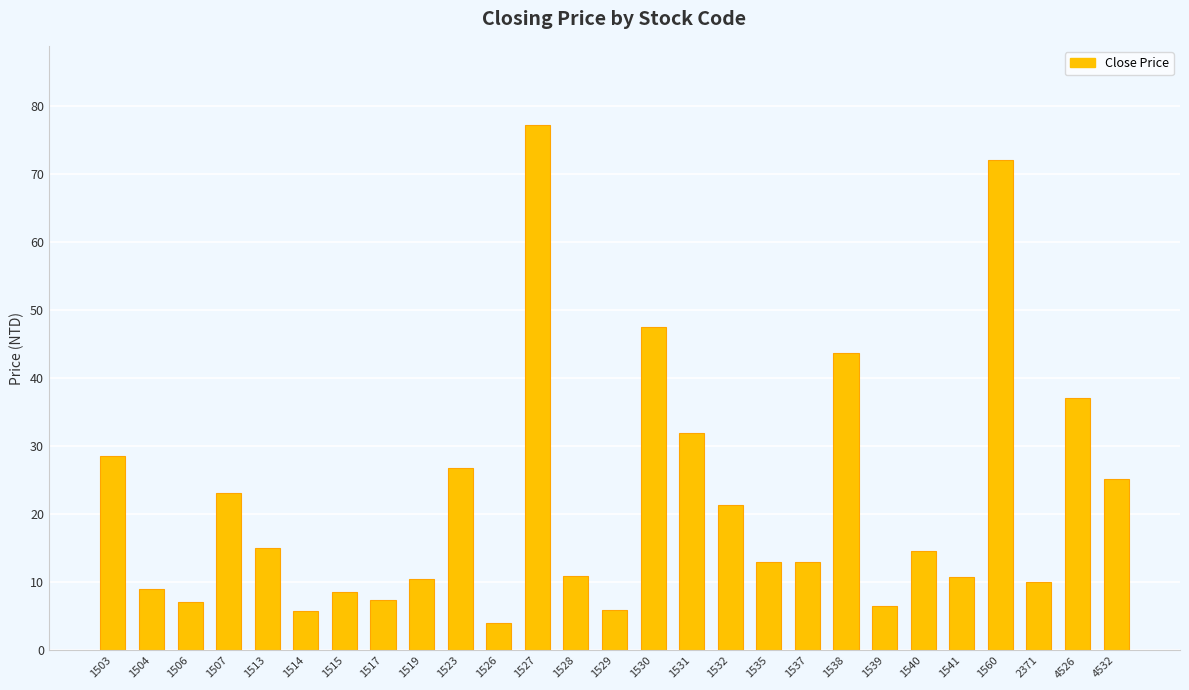

What is the average value?

21.7